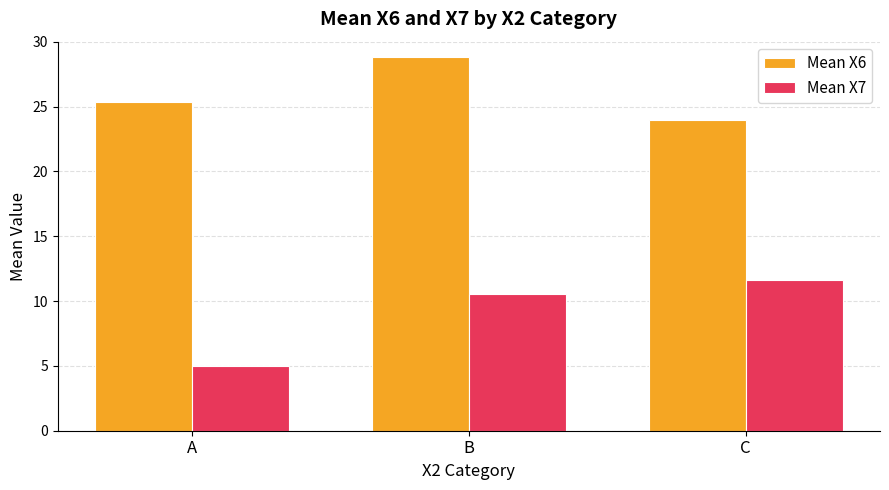

Which series has the largest range (max minus min)?

Mean X7